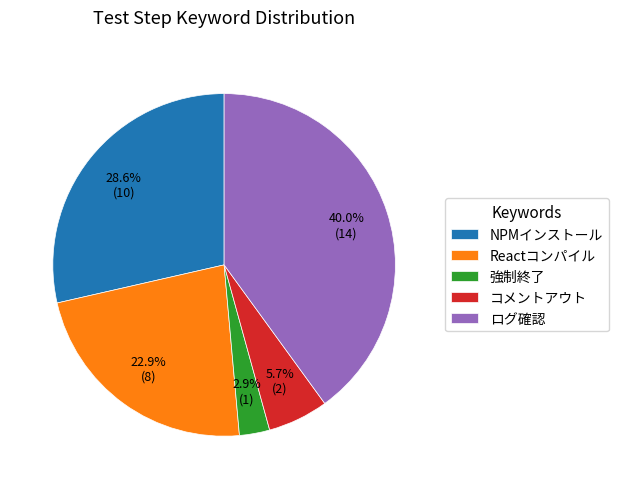

To the nearest percent, what is the average slice percentage?

20%